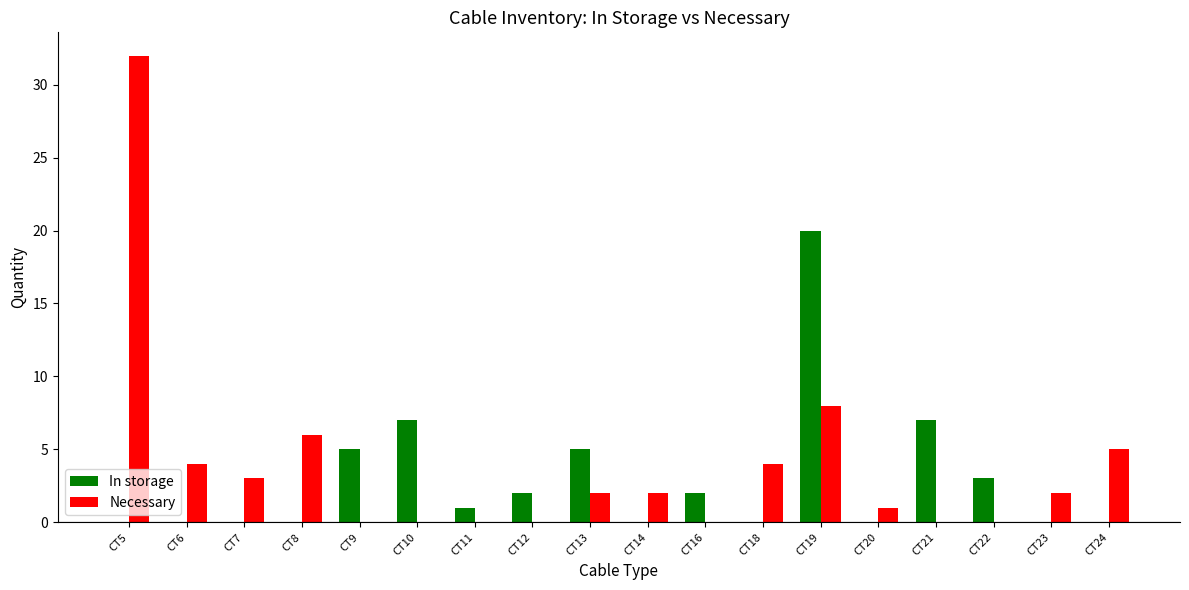

Where does the In storage series first go above 1?

CT9